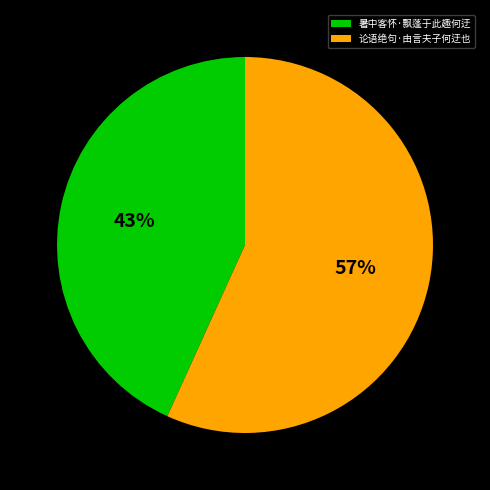

Is 论语绝句·由言夫子何迂也 the majority of the pie?

Yes